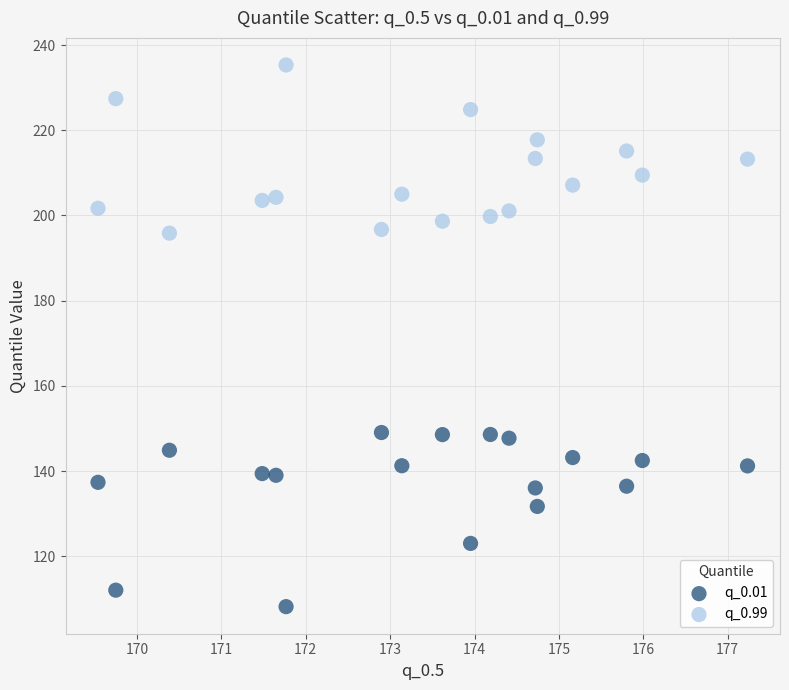

What are all the series names shown in the legend?

q_0.01, q_0.99